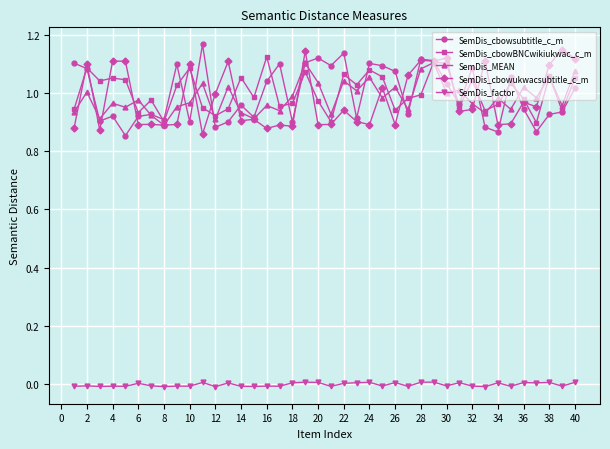

True or false: SemDis_cbowukwacsubtitle_c_m has more than 0 points higher than both neighbors.

True